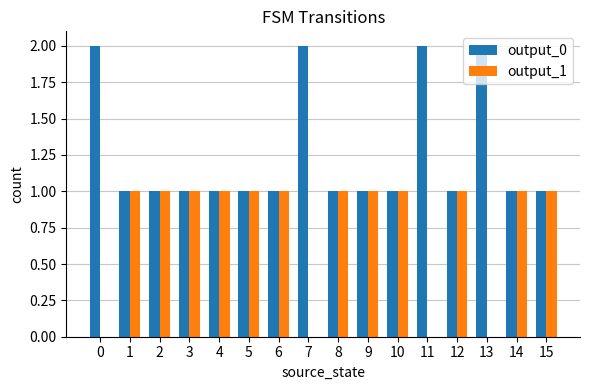

How many groups of bars are there?

16